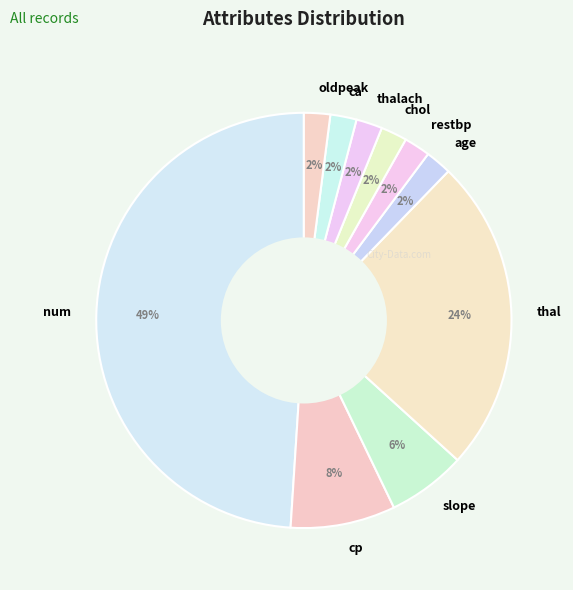

Count the number of slices in the pie.

10